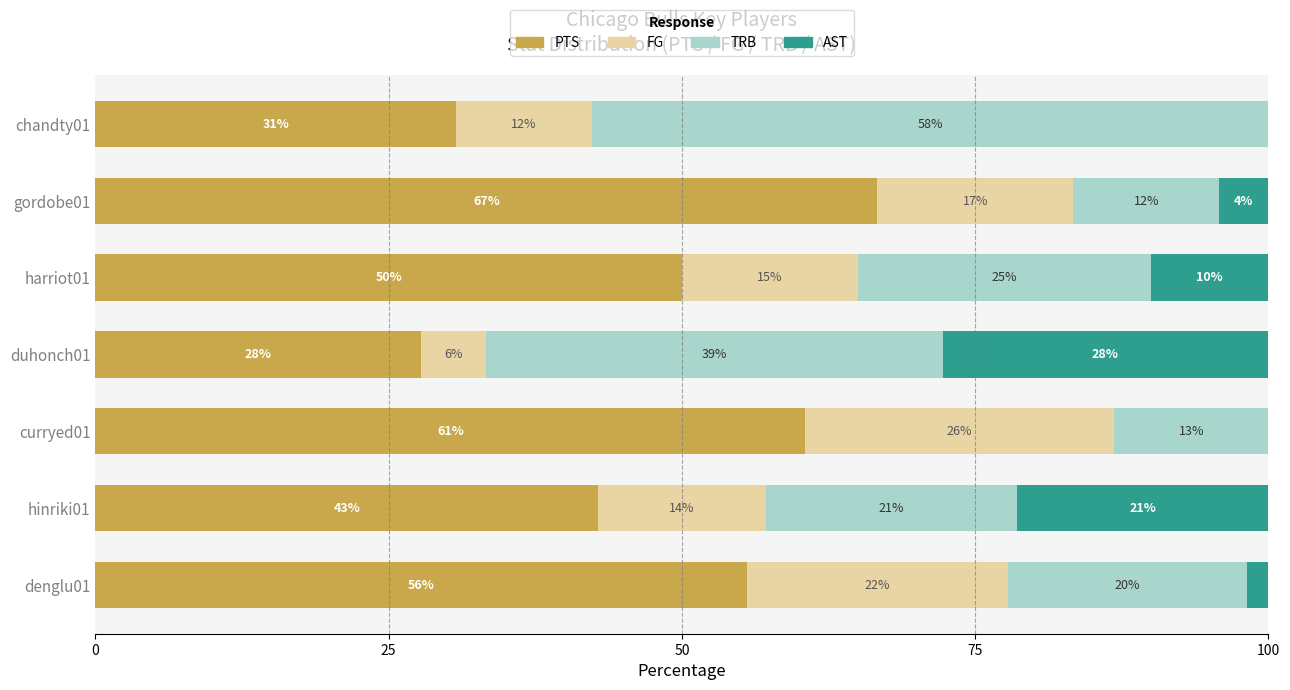

What are all the series names shown in the legend?

PTS, FG, TRB, AST